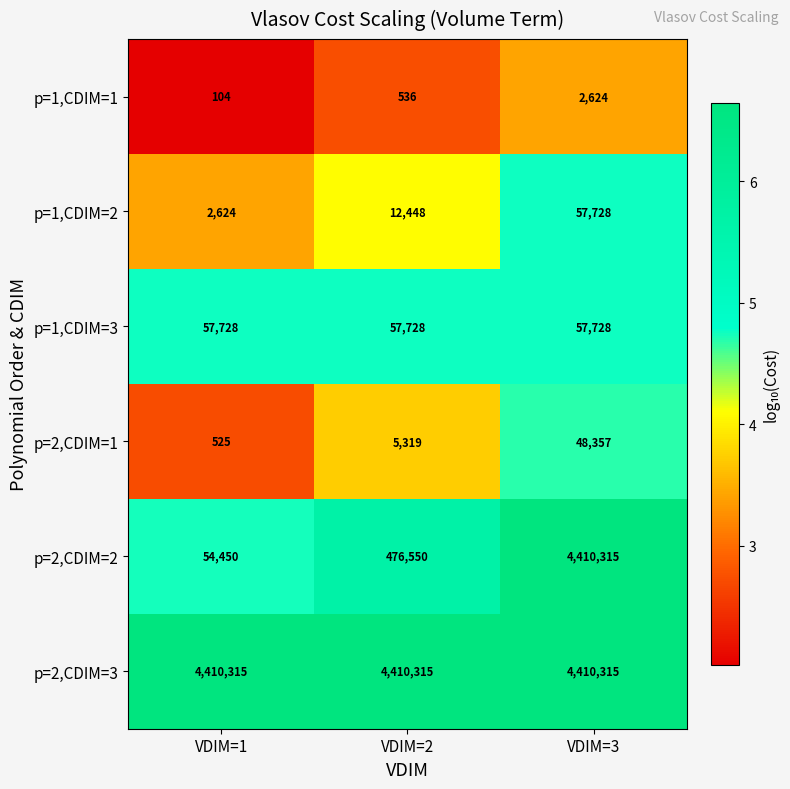

Which label corresponds to the smallest value in the chart?

VDIM=1